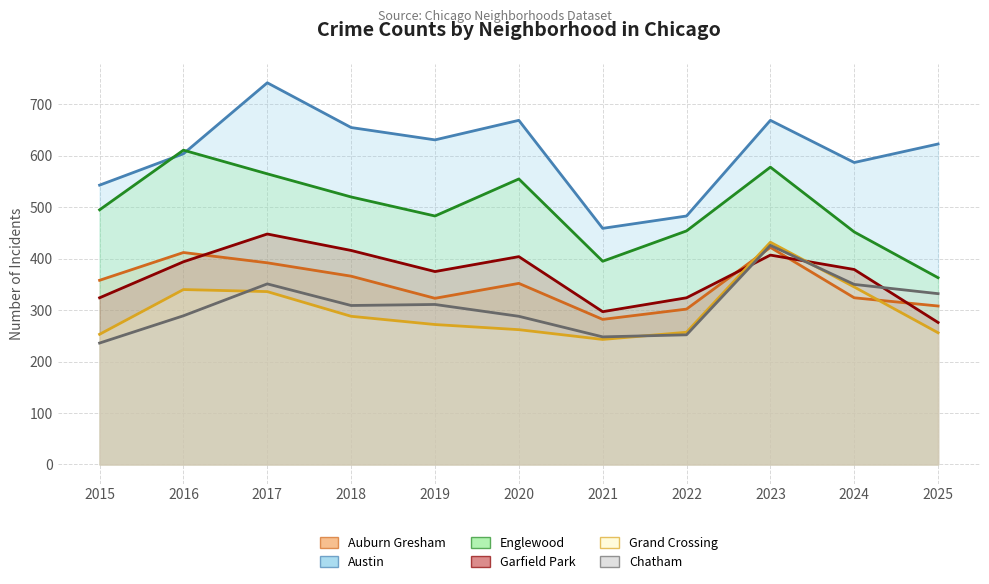

What is the average value of the Chatham series?

308